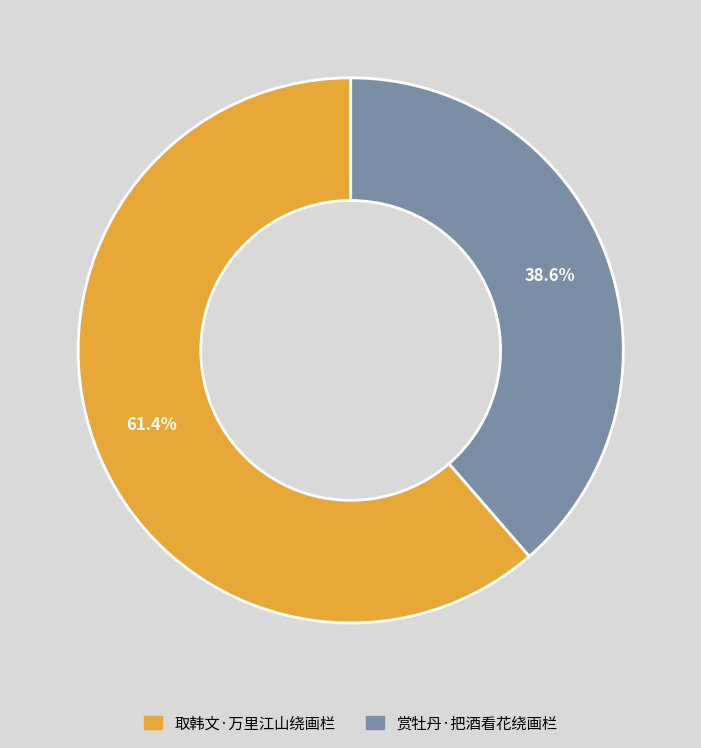

True or false: 取韩文·万里江山绕画栏 accounts for 61% of the total.

True